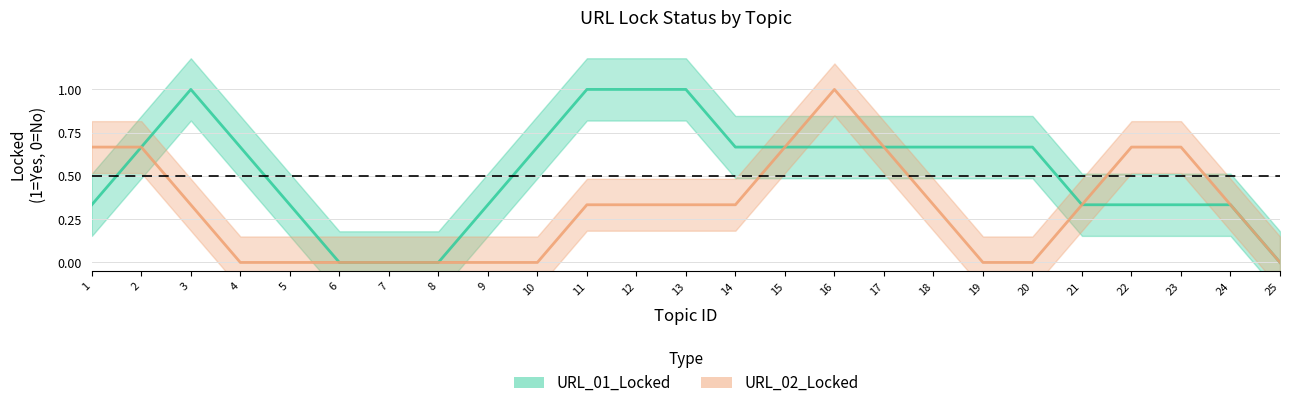

True or false: URL_02_Locked has more than 2 interior local peaks.

False